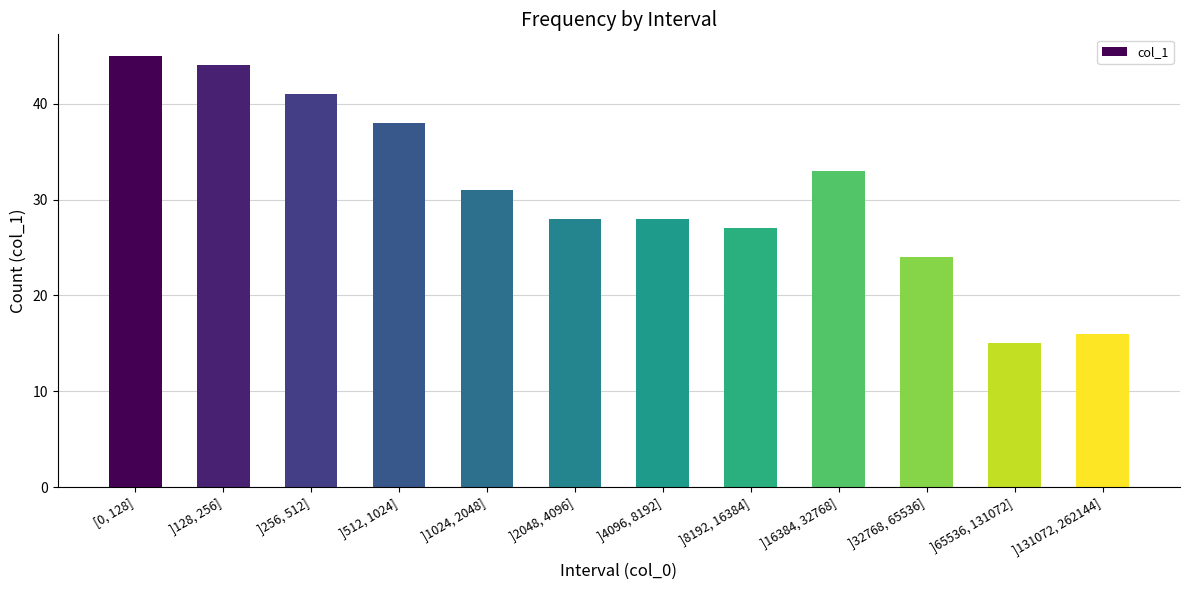

Which category has the highest value across all series?

[0, 128]